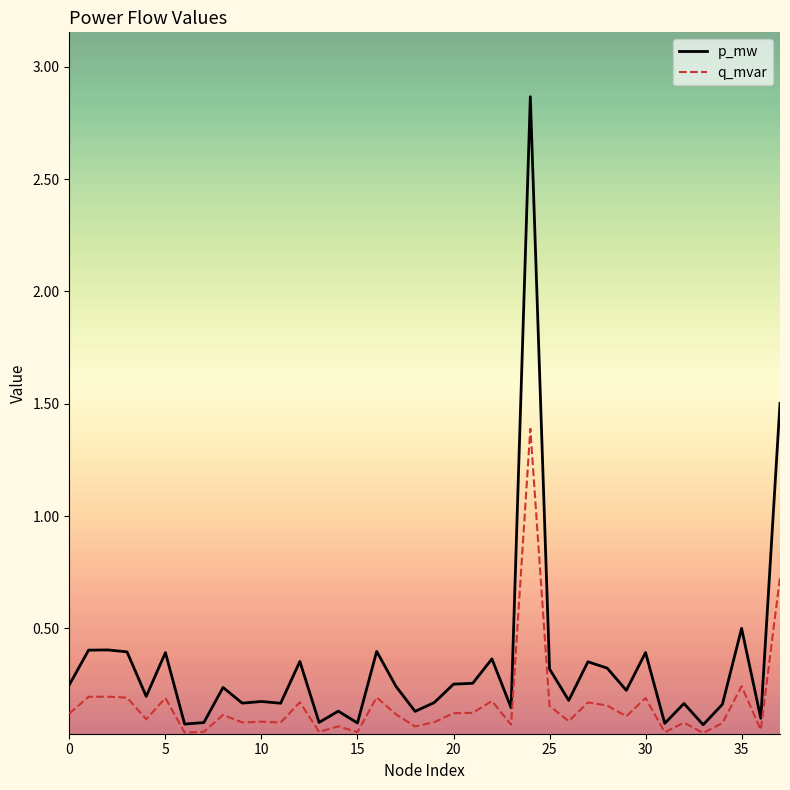

Which series has the largest total across all categories?

p_mw